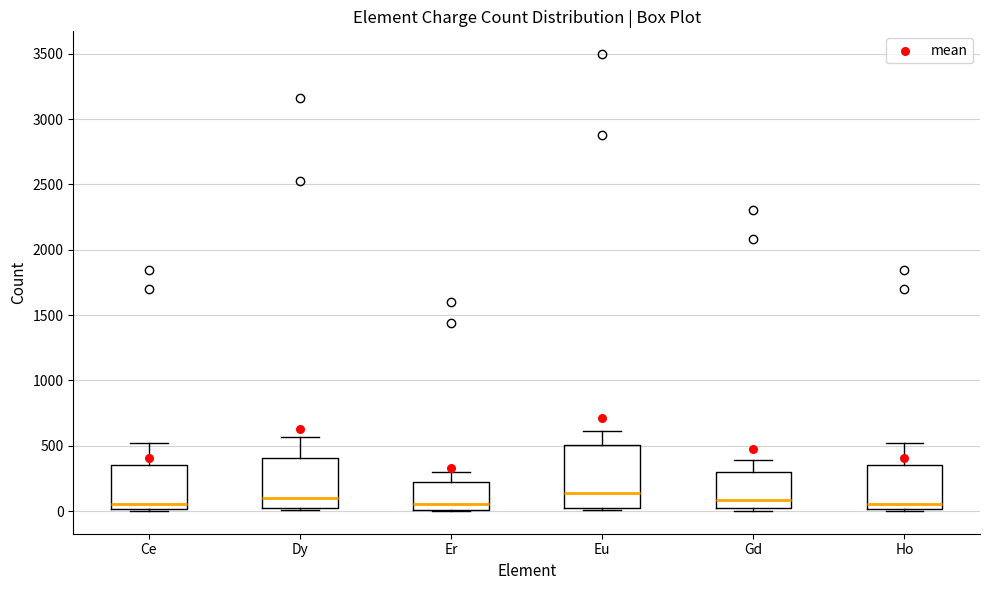

Which box is the tallest, from its lower edge to its upper edge?

Eu